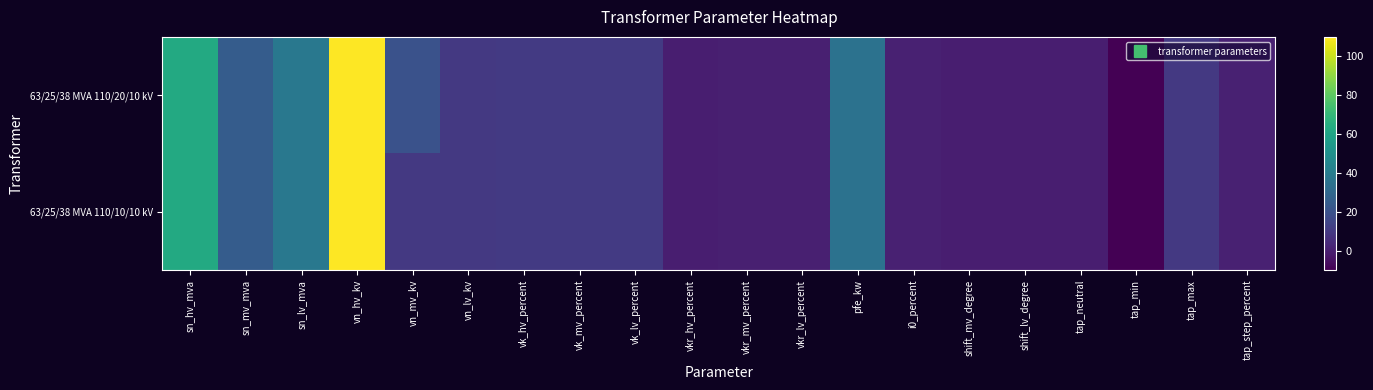

Which label corresponds to the smallest value in the chart?

tap_min